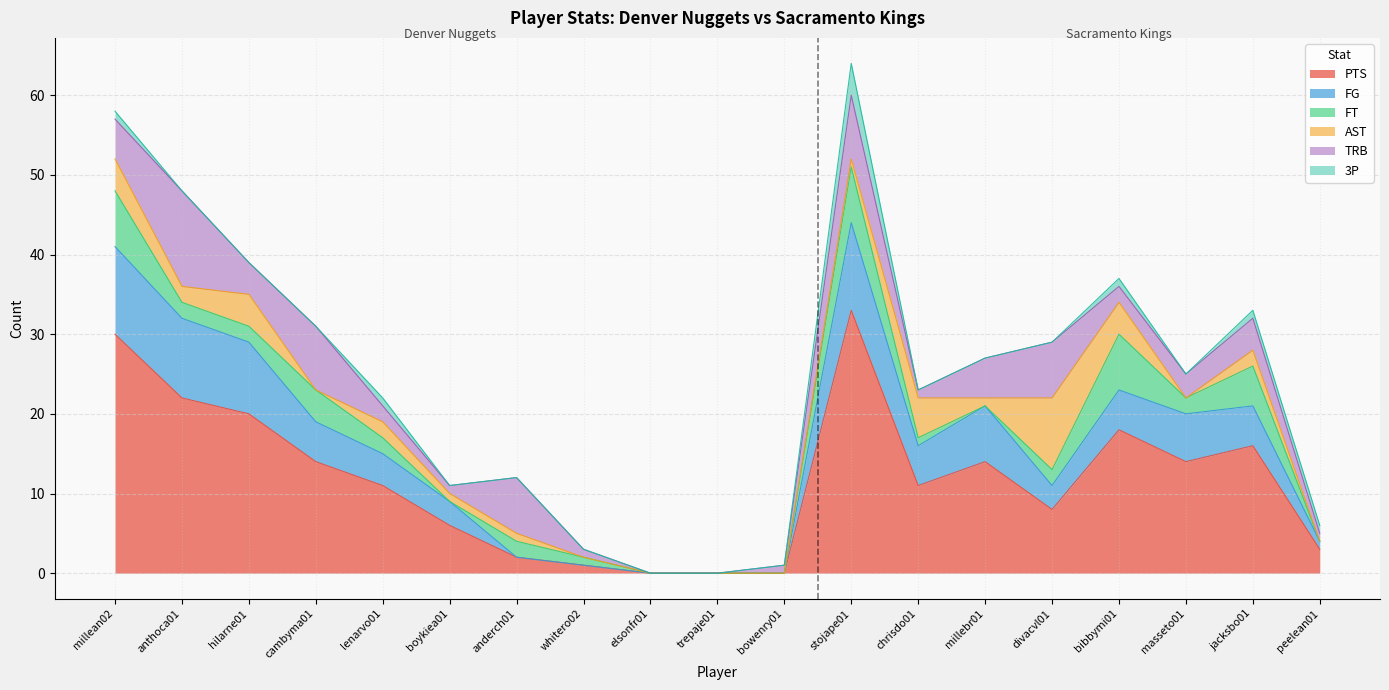

Is the value of 3P at masseto01 greater than the value of FG at boykiea01?

No